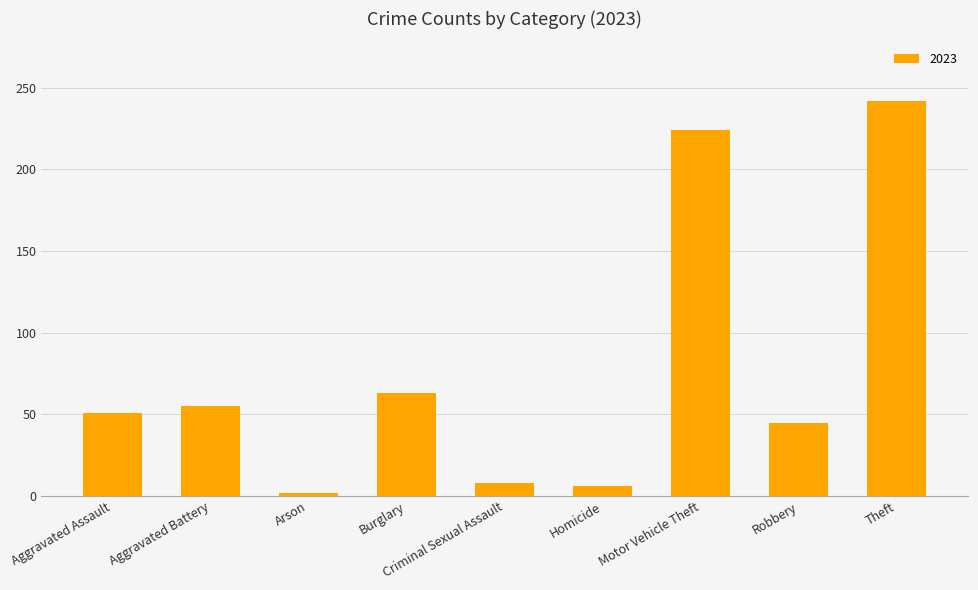

What is the greatest value displayed?

242